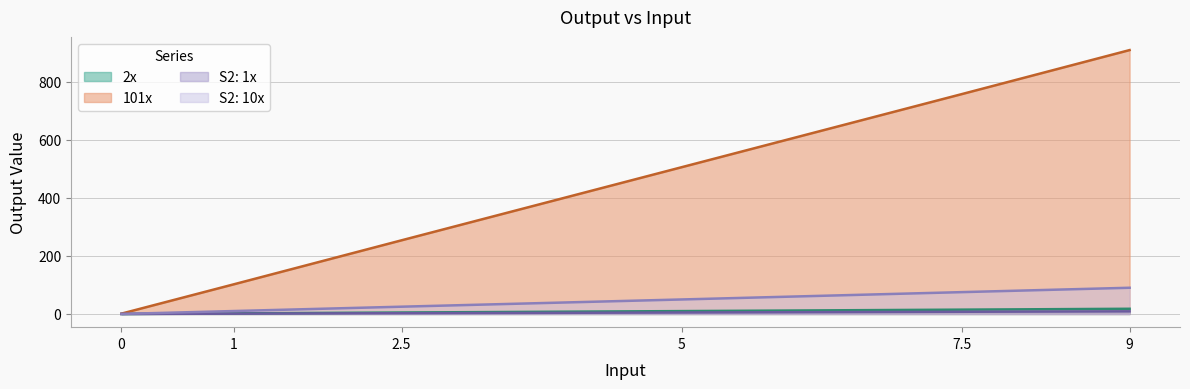

Is it true that 2x equals 0.0 at 0?

True